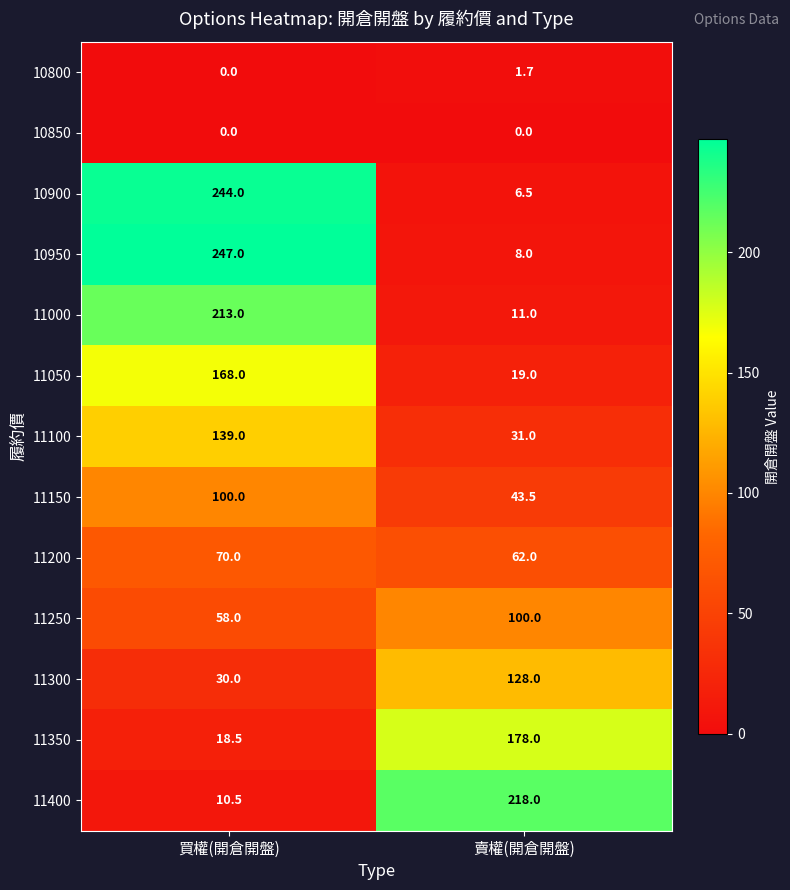

Reading left to right, list all the values displayed in this chart.

10800: 買權(開倉開盤)=0.0	賣權(開倉開盤)=1.7
10850: 買權(開倉開盤)=0.0	賣權(開倉開盤)=0.0
10900: 買權(開倉開盤)=244.0	賣權(開倉開盤)=6.5
10950: 買權(開倉開盤)=247.0	賣權(開倉開盤)=8.0
11000: 買權(開倉開盤)=213.0	賣權(開倉開盤)=11.0
11050: 買權(開倉開盤)=168.0	賣權(開倉開盤)=19.0
11100: 買權(開倉開盤)=139.0	賣權(開倉開盤)=31.0
11150: 買權(開倉開盤)=100.0	賣權(開倉開盤)=43.5
11200: 買權(開倉開盤)=70.0	賣權(開倉開盤)=62.0
11250: 買權(開倉開盤)=58.0	賣權(開倉開盤)=100.0
11300: 買權(開倉開盤)=30.0	賣權(開倉開盤)=128.0
11350: 買權(開倉開盤)=18.5	賣權(開倉開盤)=178.0
11400: 買權(開倉開盤)=10.5	賣權(開倉開盤)=218.0